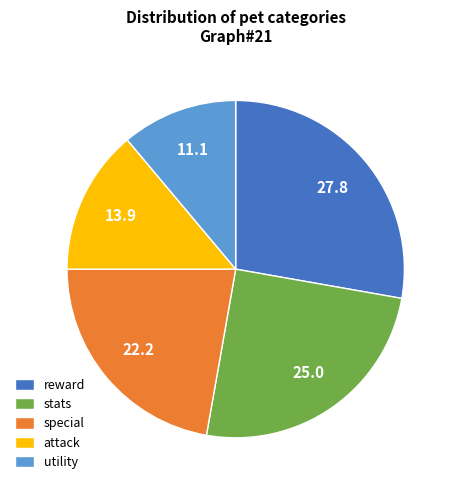

Which category has the smallest portion of the pie?

utility